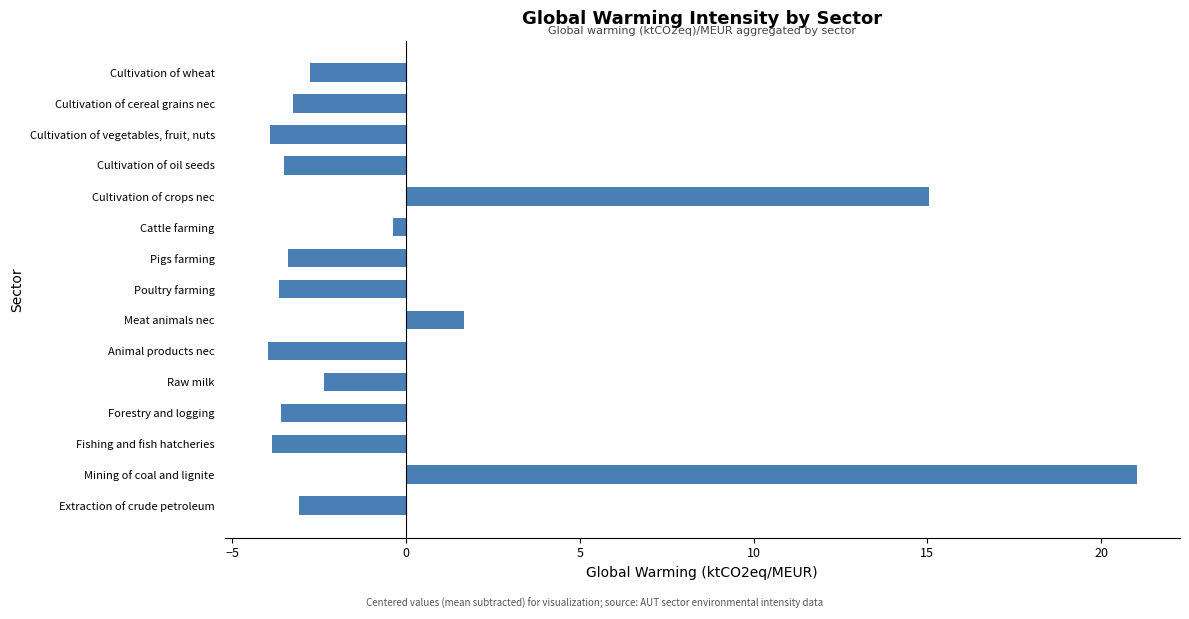

What is the difference between the values at Cultivation of vegetables, fruit, nuts and Mining of coal and lignite?

24.9